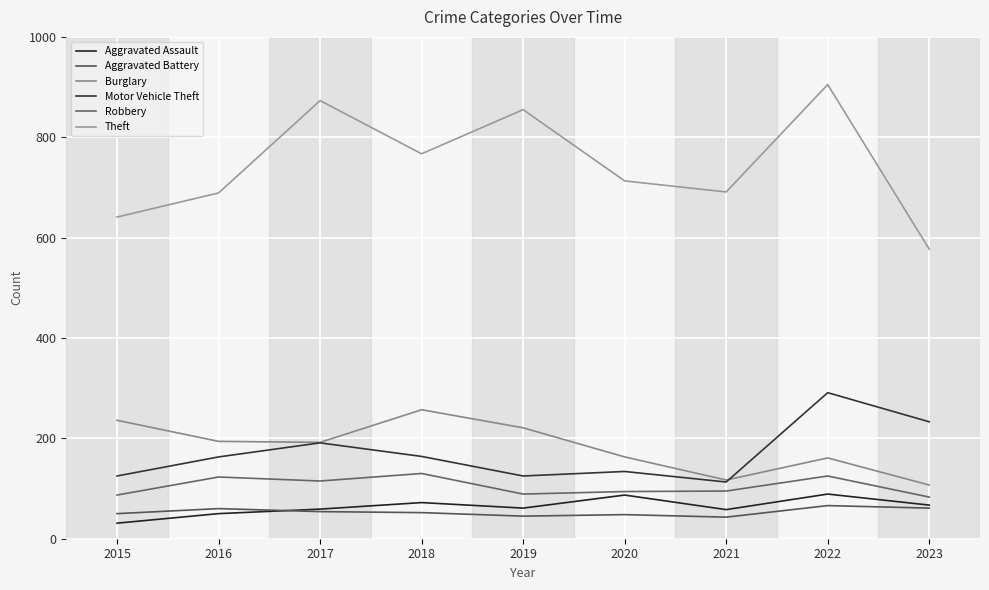

How many lines are shown in the chart?

6